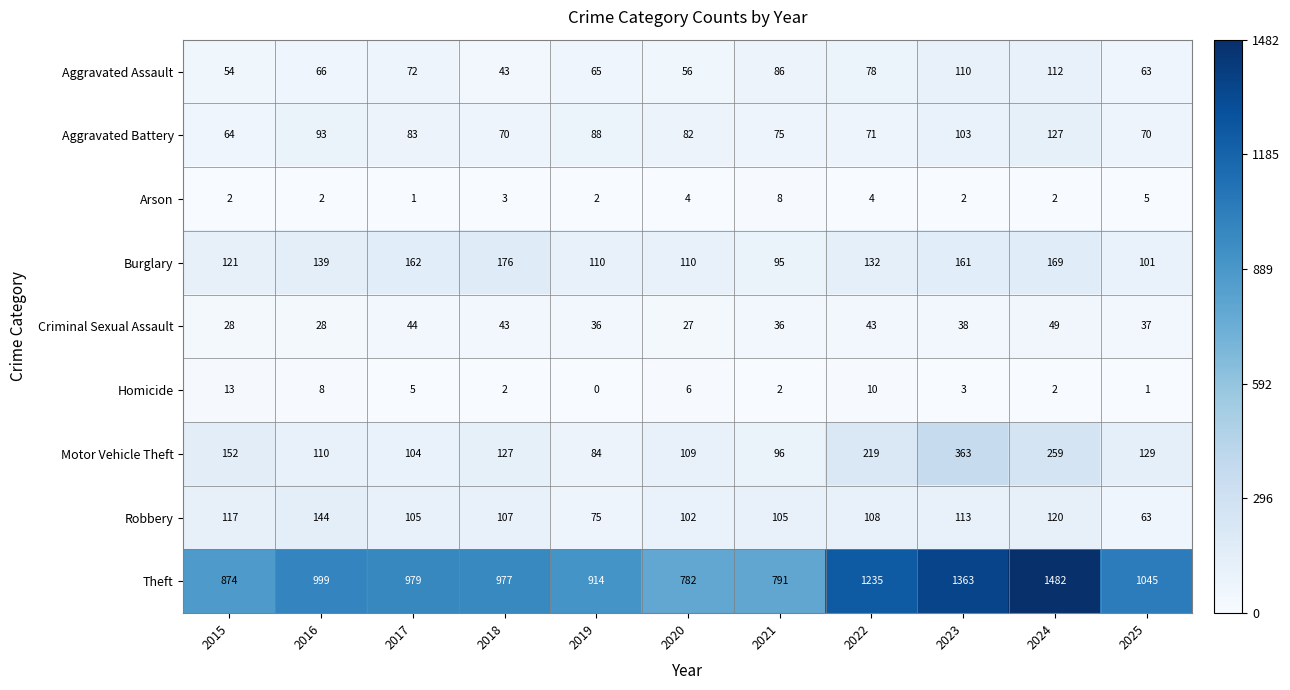

Which label corresponds to the smallest value in the chart?

2019